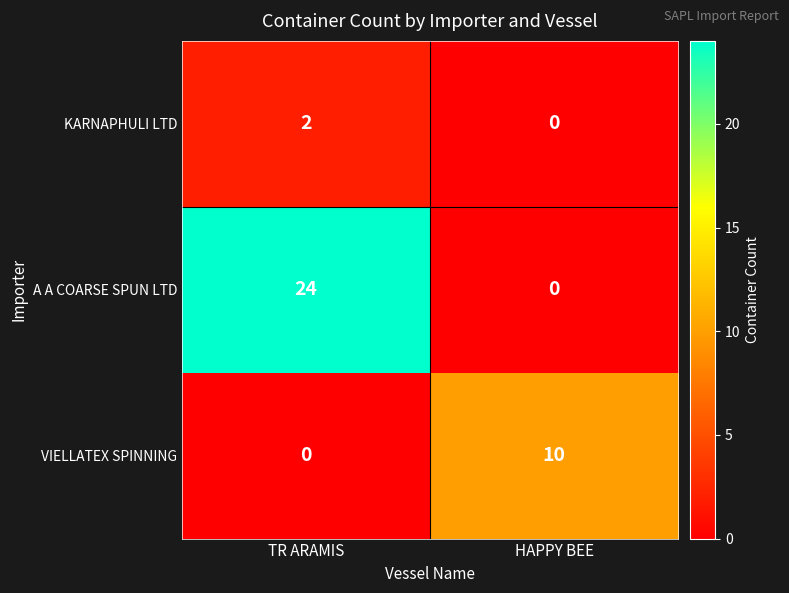

Rank the series by their maximum value, from lowest to highest.

KARNAPHULI LTD, VIELLATEX SPINNING, A A COARSE SPUN LTD